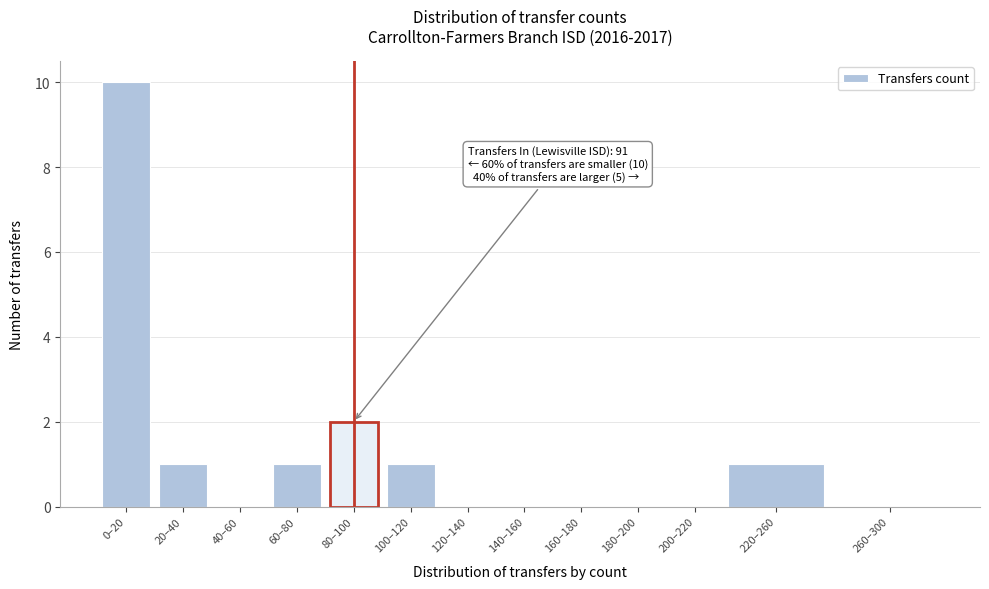

Reading left to right, list all the values displayed in this chart.

0–20=10	20–40=1	40–60=0	60–80=1	80–100=2	100–120=1	120–140=0	140–160=0	160–180=0	180–200=0	200–220=0	220–260=1	260–300=0